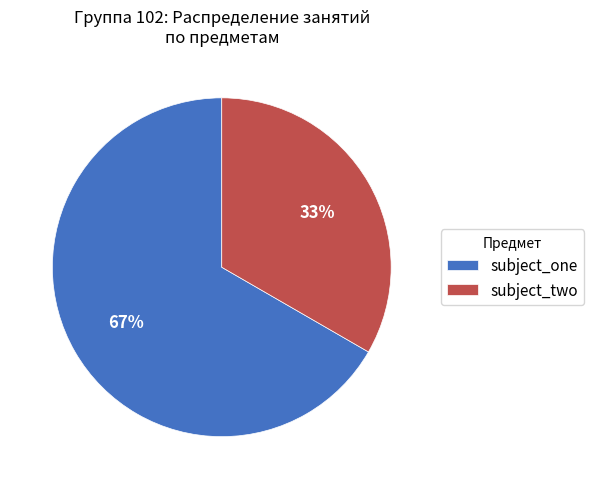

Rank the categories by value from highest to lowest.

subject_one, subject_two